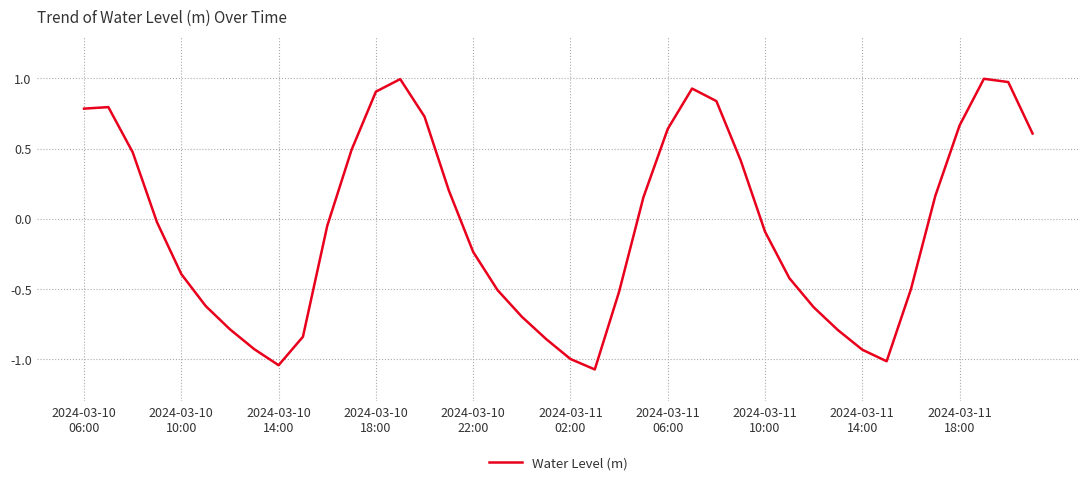

What is the difference between the maximum and minimum values?

2.1